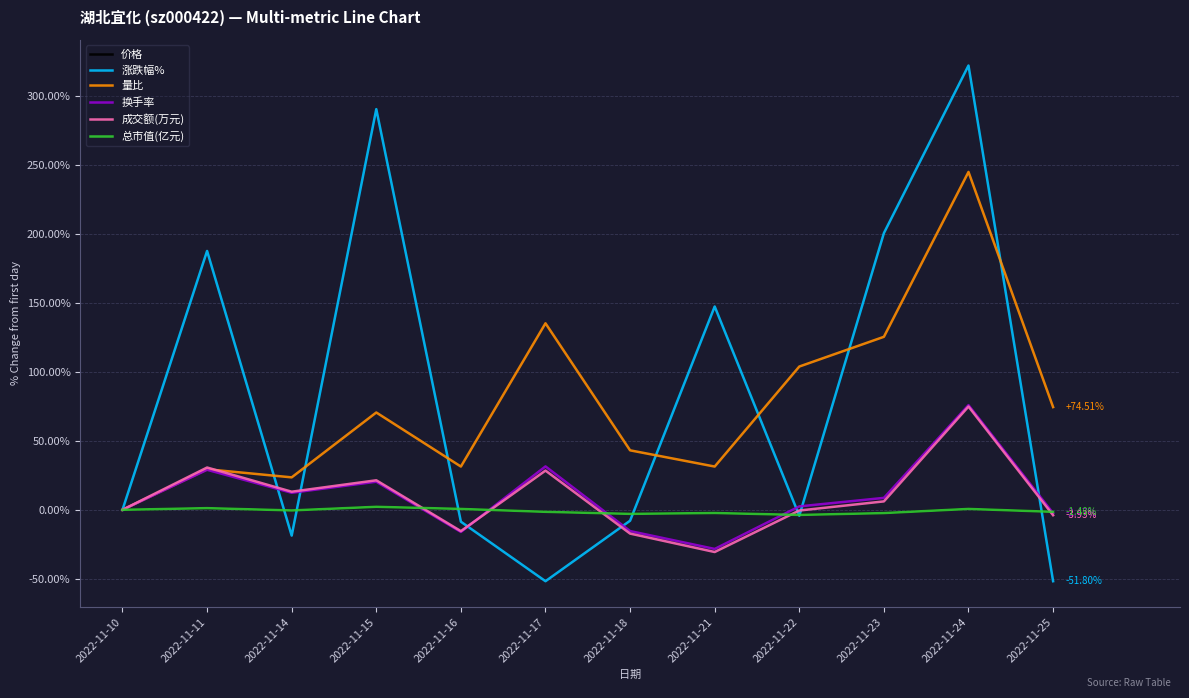

Which series has the largest range (max minus min)?

涨跌幅%